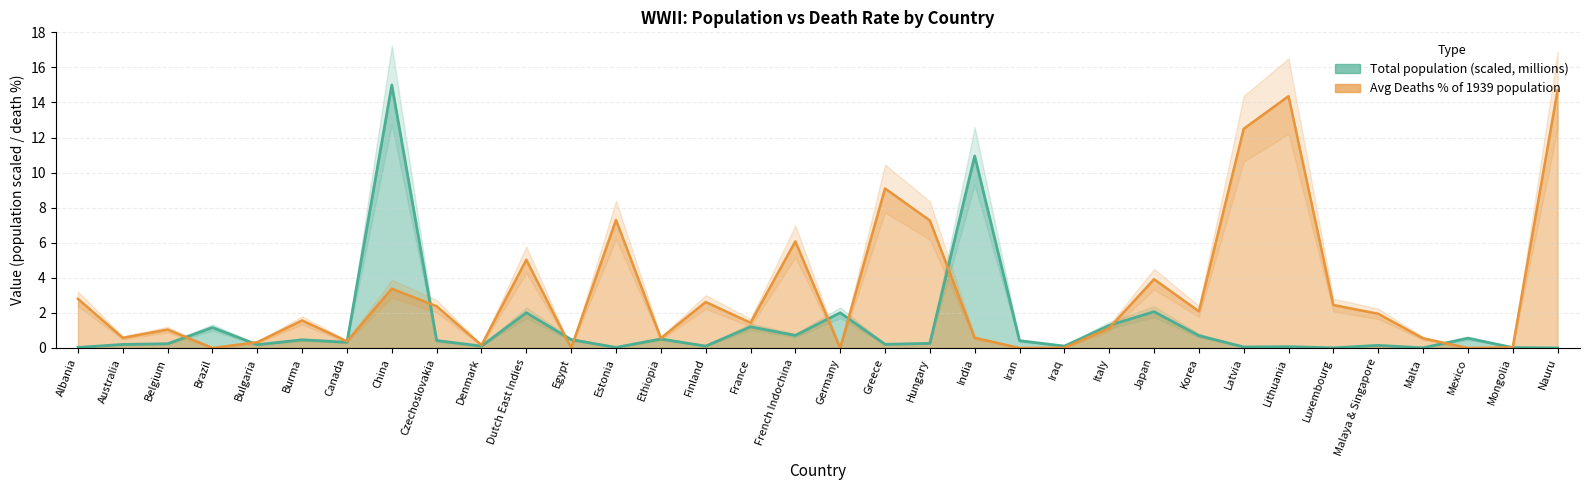

True or false: Average Deaths % of 1939 population and Total population (millions) intersect in this chart.

True